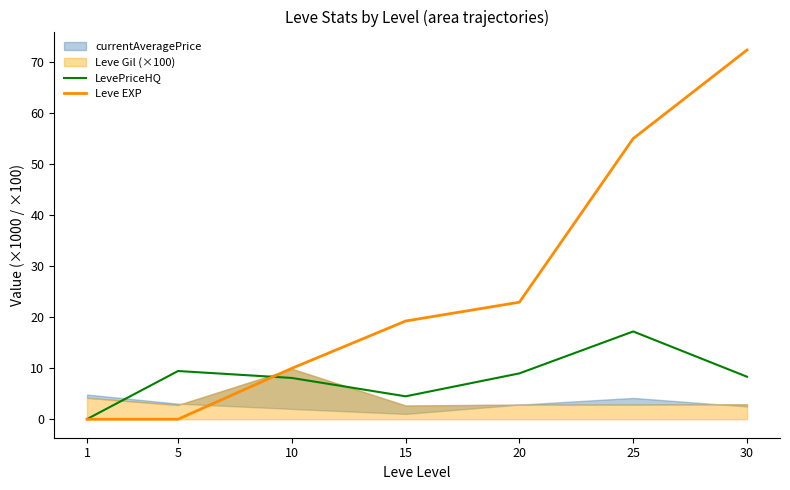

Is the value of LevePriceHQ at 20 greater than the value of Leve EXP at 15?

No